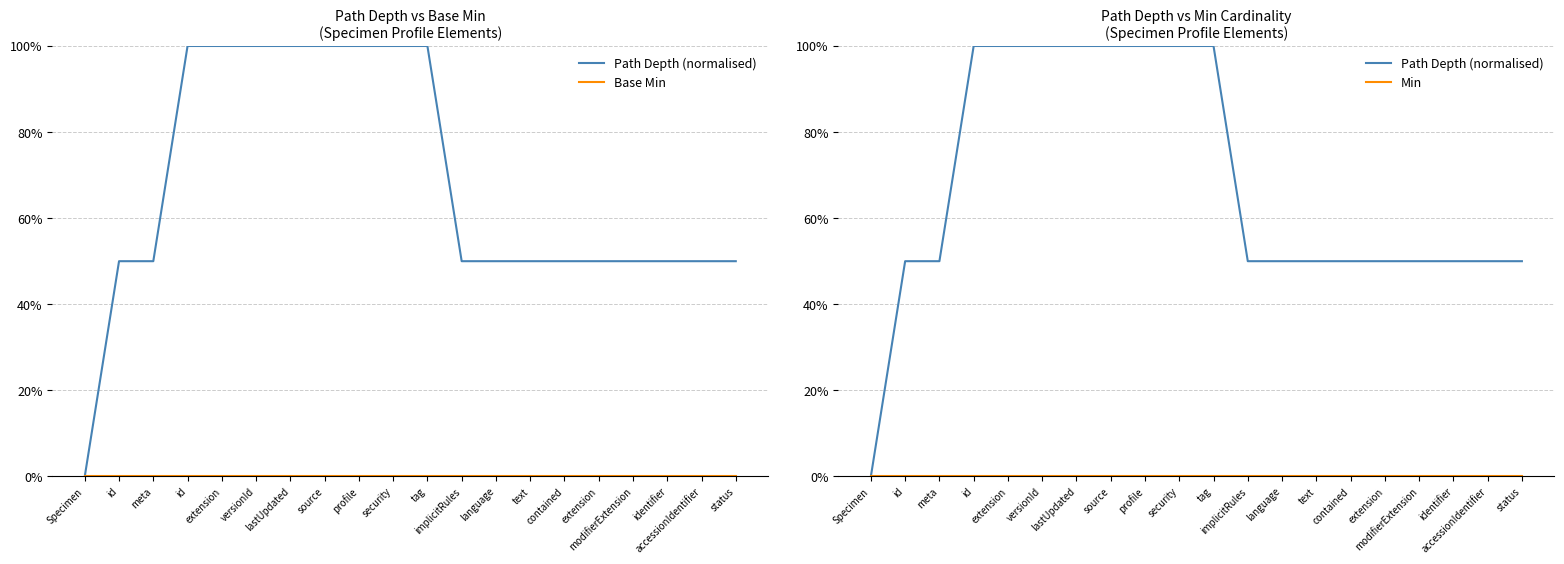

Reading right to left, list all the values displayed in this chart.

Path Depth (normalised): status=0.5	accessionIdentifier=0.5	identifier=0.5	modifierExtension=0.5	extension=0.5	contained=0.5	text=0.5	language=0.5	implicitRules=0.5	tag=1.0	security=1.0	profile=1.0	source=1.0	lastUpdated=1.0	versionId=1.0	extension=1.0	id=1.0	meta=0.5	id=0.5	Specimen=0.0
Base Min: status=0.0	accessionIdentifier=0.0	identifier=0.0	modifierExtension=0.0	extension=0.0	contained=0.0	text=0.0	language=0.0	implicitRules=0.0	tag=0.0	security=0.0	profile=0.0	source=0.0	lastUpdated=0.0	versionId=0.0	extension=0.0	id=0.0	meta=0.0	id=0.0	Specimen=0.0
Min: status=0.0	accessionIdentifier=0.0	identifier=0.0	modifierExtension=0.0	extension=0.0	contained=0.0	text=0.0	language=0.0	implicitRules=0.0	tag=0.0	security=0.0	profile=0.0	source=0.0	lastUpdated=0.0	versionId=0.0	extension=0.0	id=0.0	meta=0.0	id=0.0	Specimen=0.0